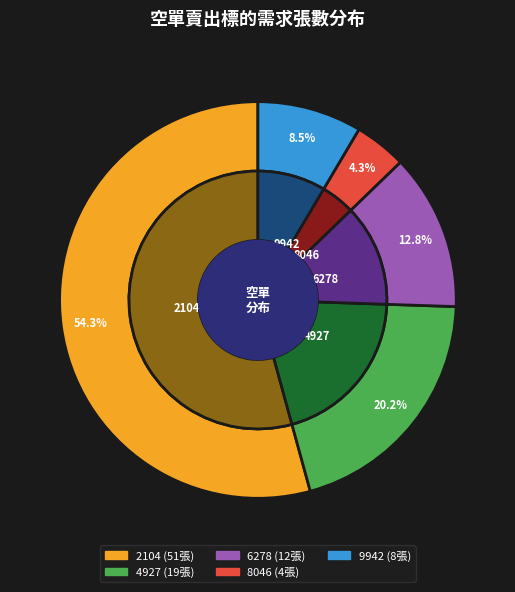

What percentage is NOT represented by 8046?

95.7%